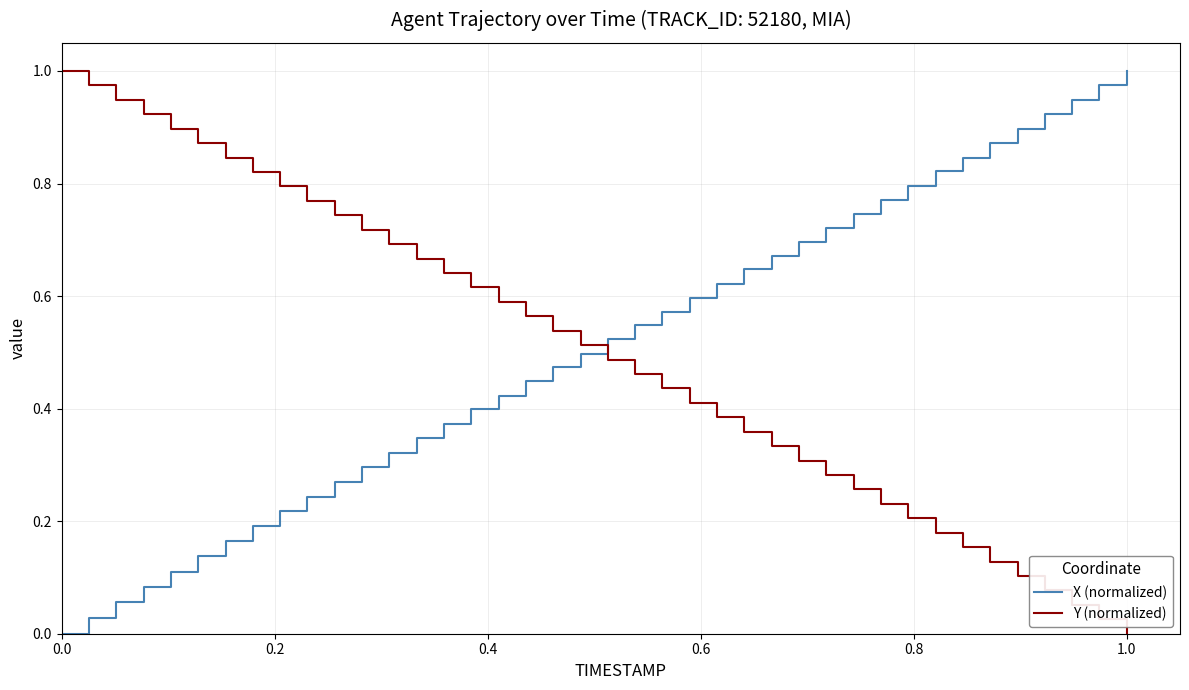

True or false: X (normalized) and Y (normalized) cross at least once.

True